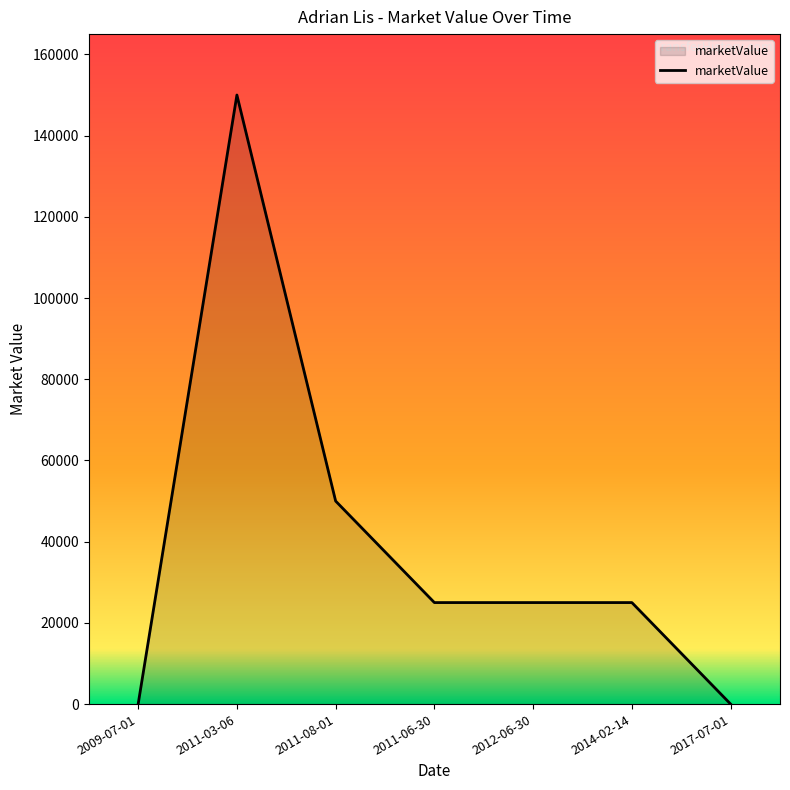

What is the change in value from 2011-03-06 to 2017-07-01?

-150000